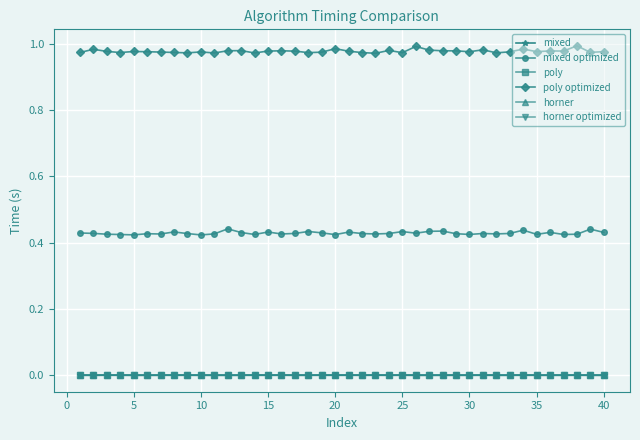

True or false: horner and poly optimized intersect in this chart.

False